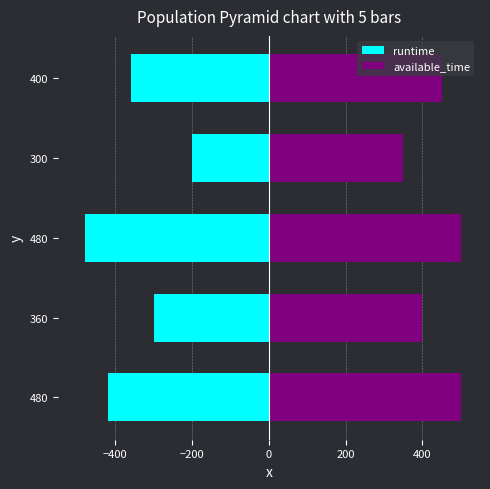

Are the bars horizontal?

Yes